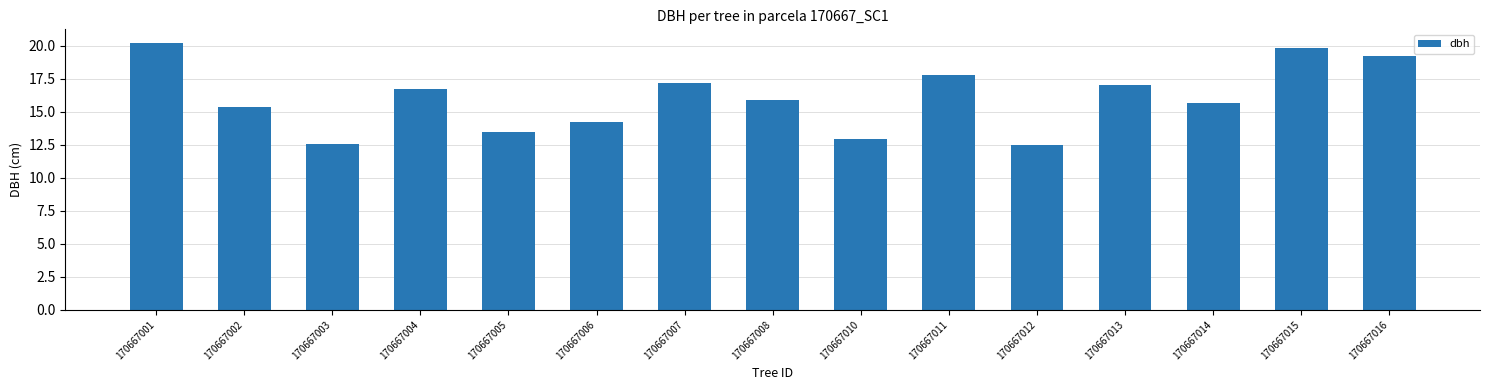

How many values are below 15?

5